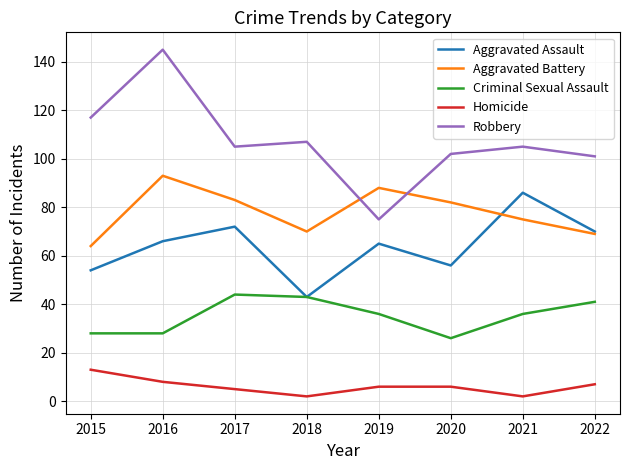

At which label does Aggravated Battery first exceed 82?

2016